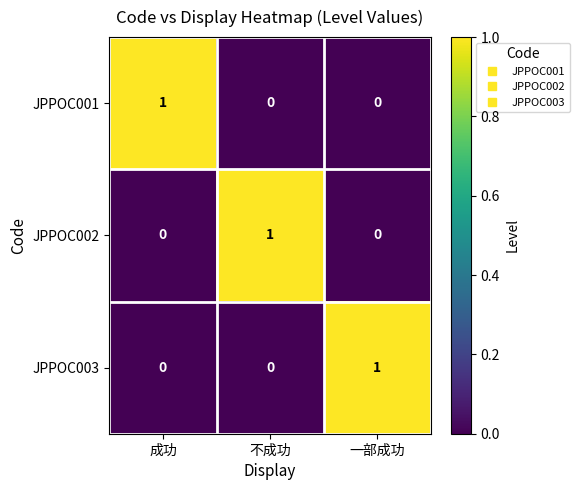

How many JPPOC001 values are between 0 and 1?

3